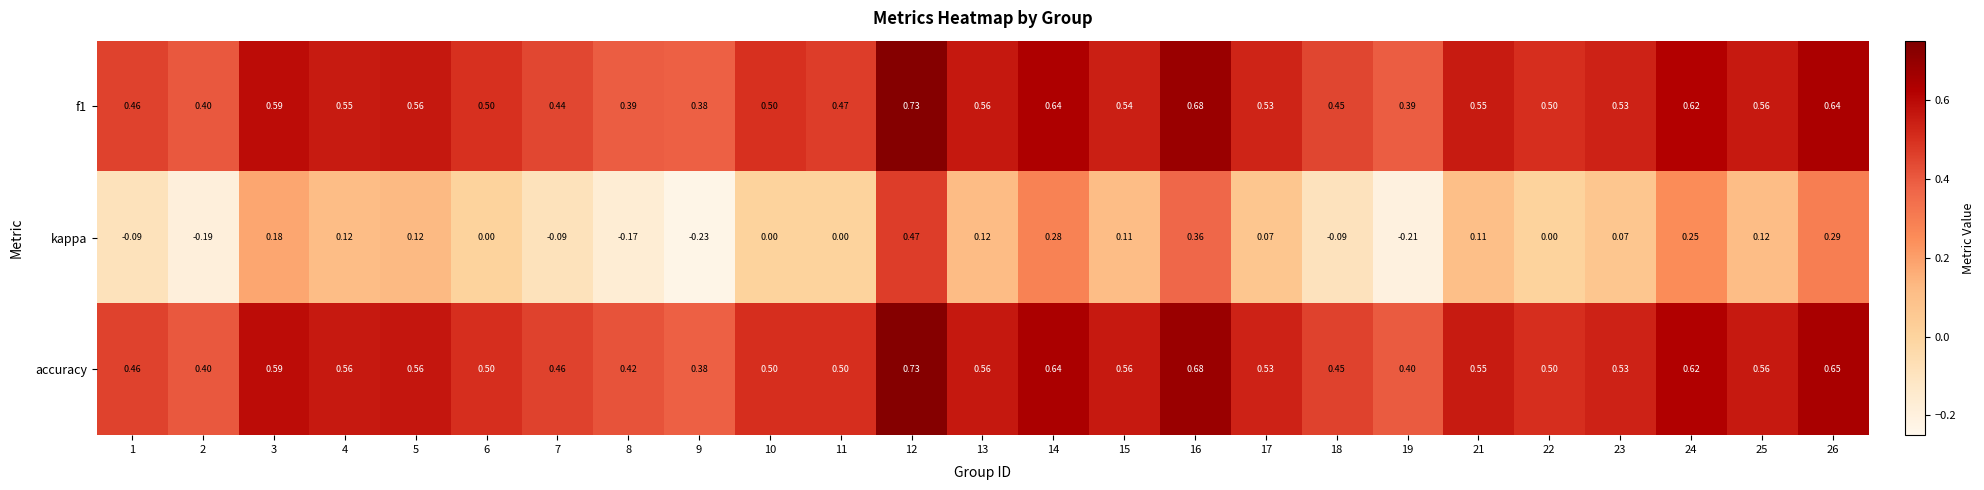

Between 13 and 15, which series saw the biggest shift?

f1